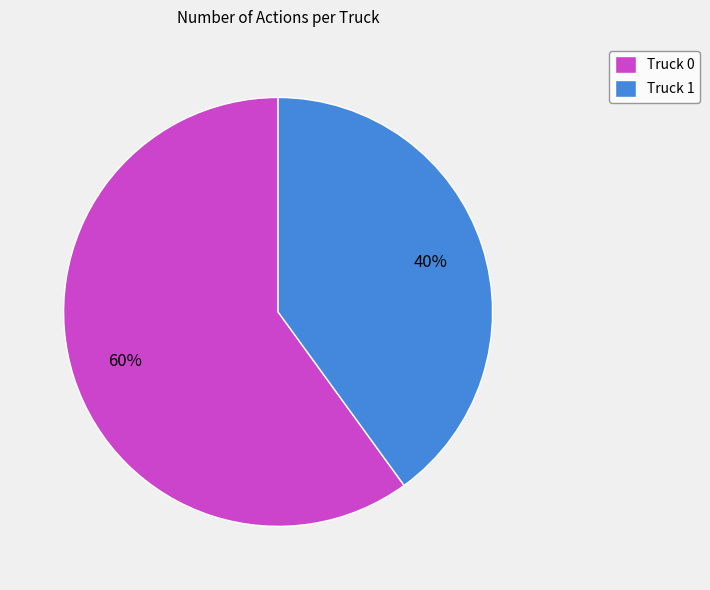

True or false: Truck 1 accounts for 50% of the total.

False